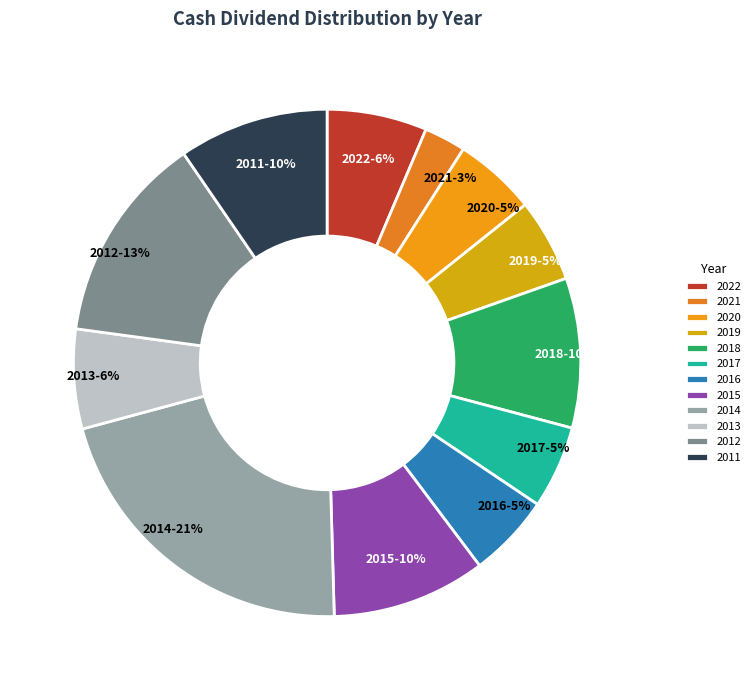

Is there a majority slice in this chart?

No